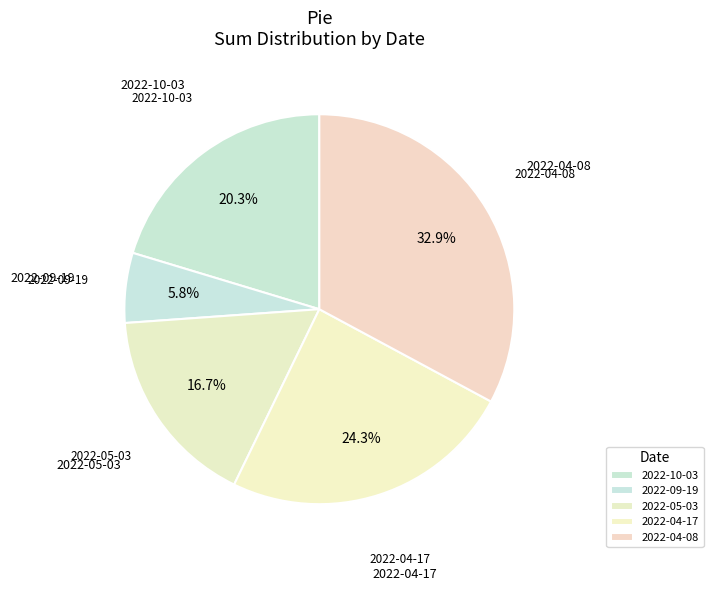

To the nearest percent, what portion does 2022-05-03 represent?

17%